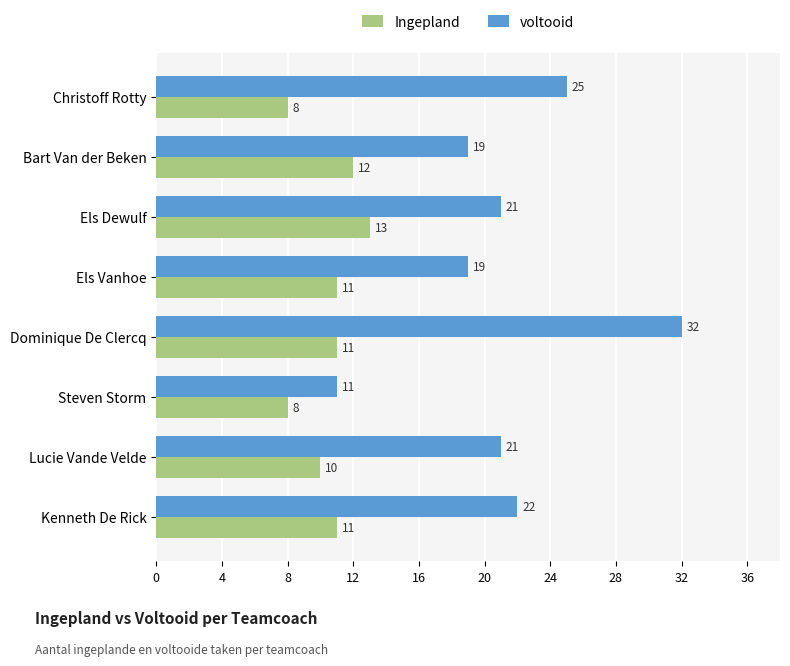

Is it true that voltooid equals 19 at Bart Van der Beken?

True